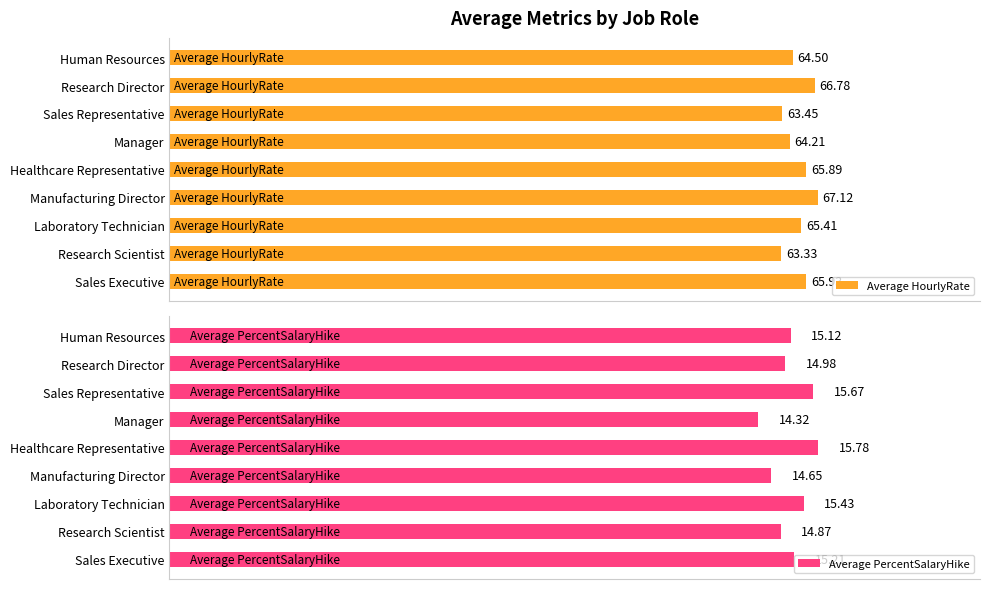

Which category has the highest value in the Average HourlyRate series?

Manufacturing Director